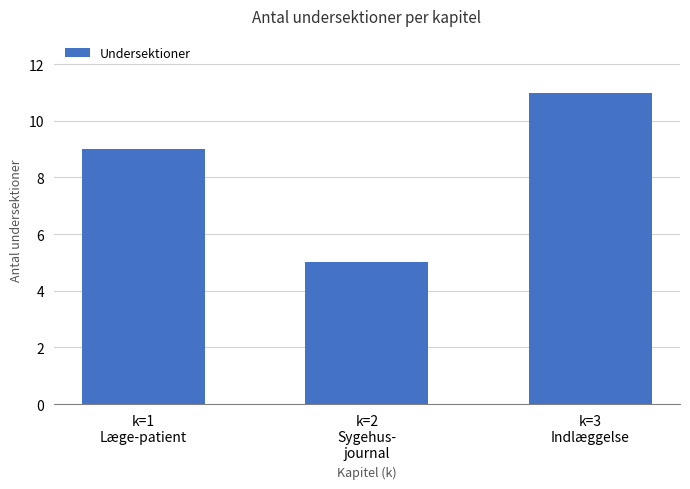

Are the bars horizontal?

No